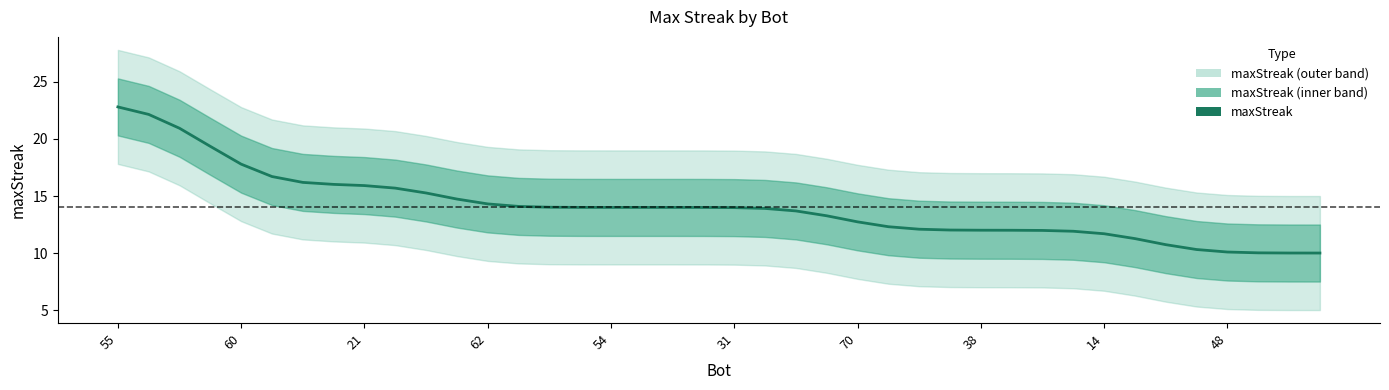

What value does the data have at 14?

11.7